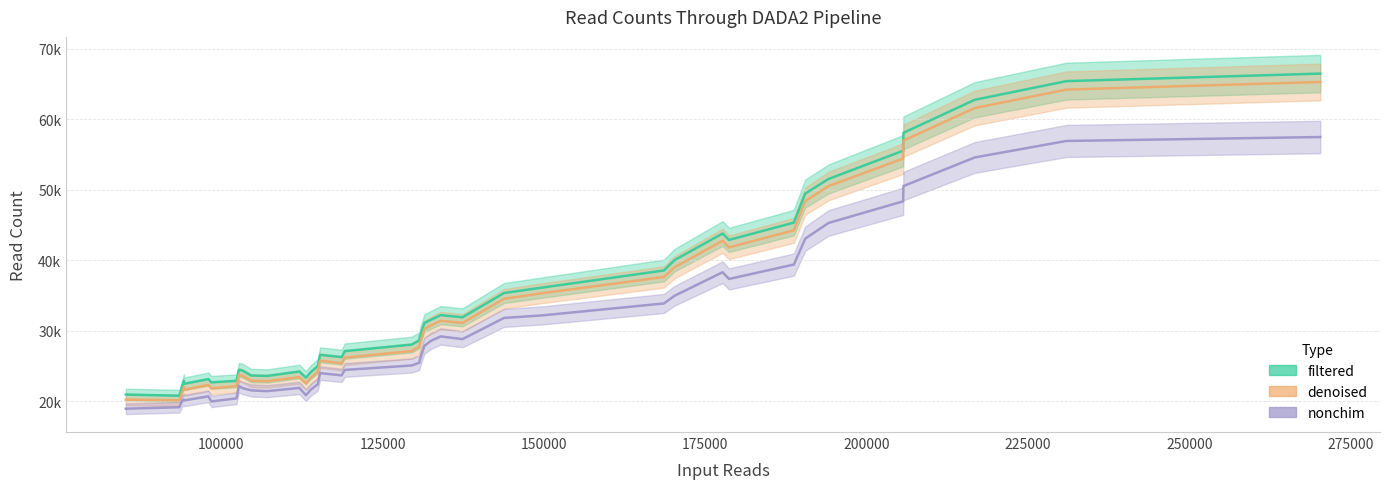

At which category does denoised reach its first local peak?

4